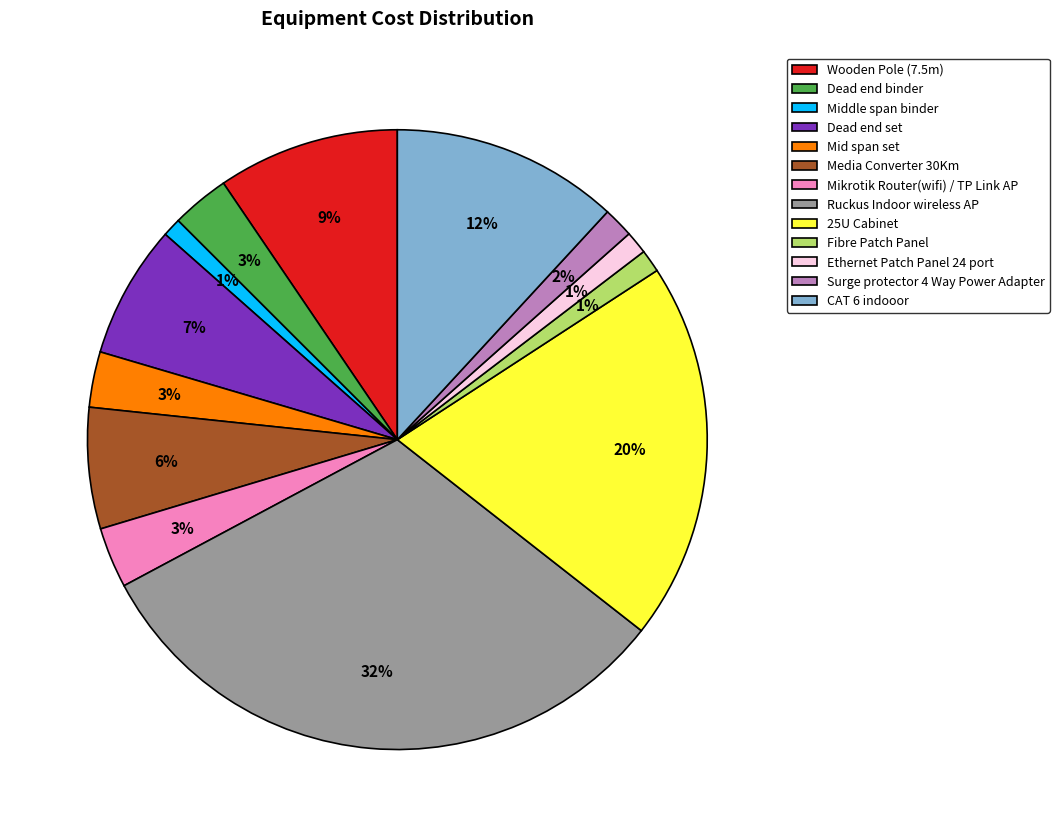

To the nearest percent, what percentage of the pie is Ruckus Indoor wireless AP?

32%